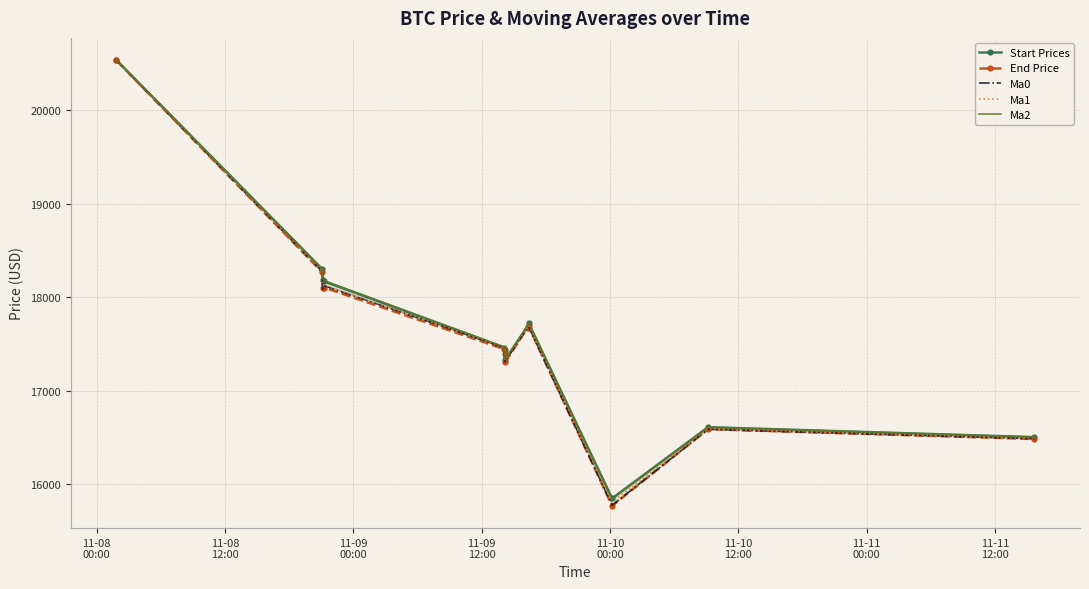

Where do Ma1 and Start Prices first cross each other?

11-09
12:00 and 11-10
00:00